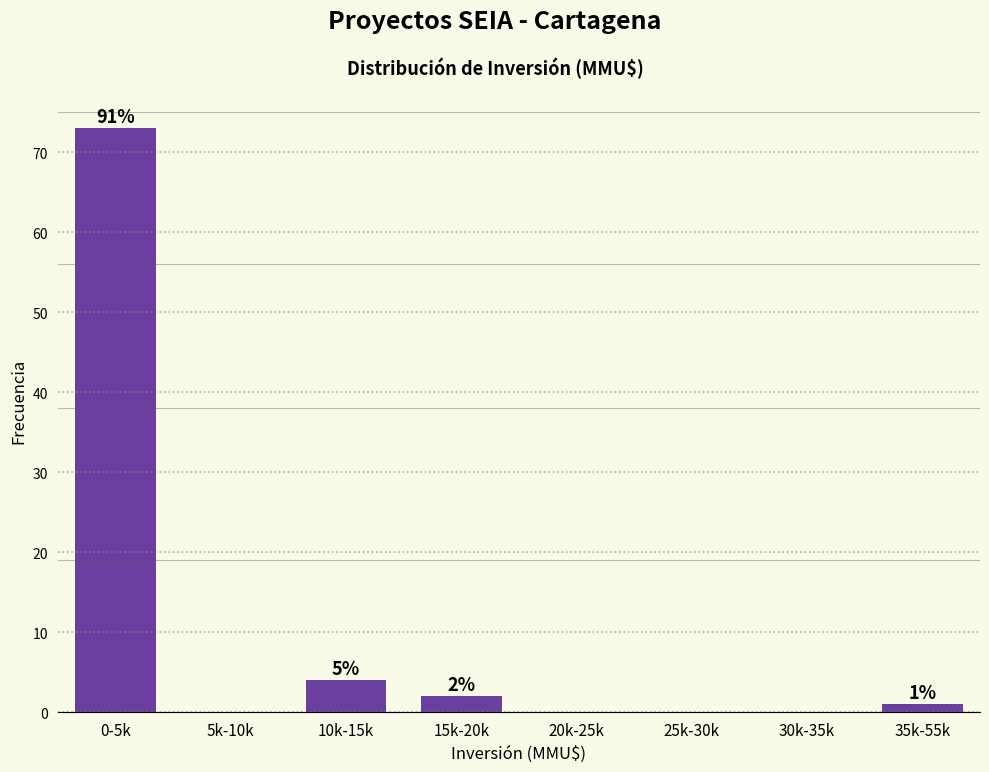

Reading left to right, extract all data points from this chart.

0-5k=73	5k-10k=0	10k-15k=4	15k-20k=2	20k-25k=0	25k-30k=0	30k-35k=0	35k-55k=1